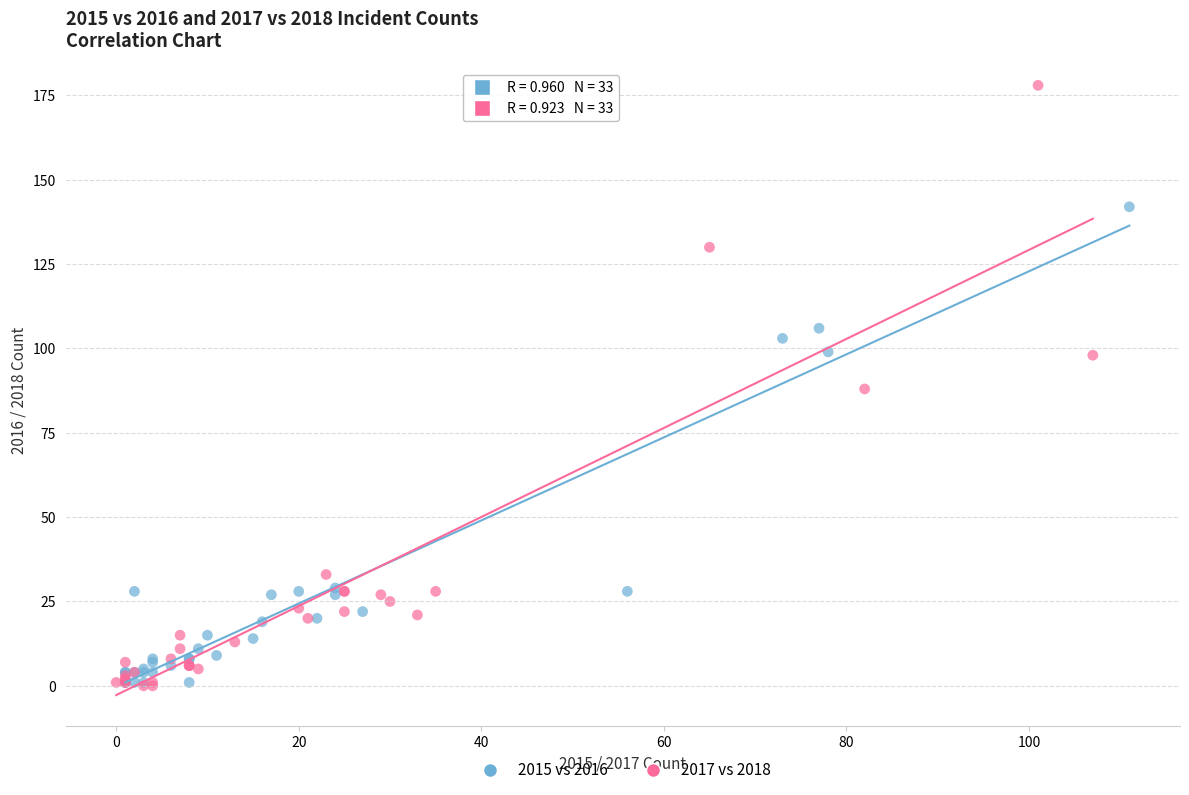

Which series has the largest Y range (max minus min)?

2017 vs 2018